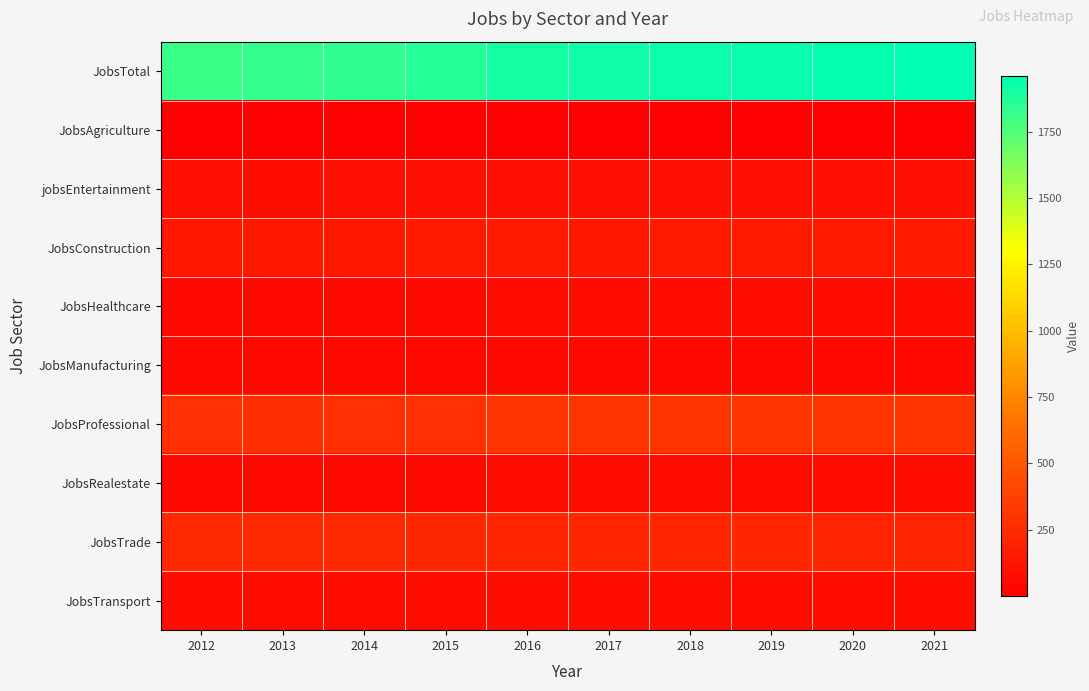

Reading right to left, transcribe all the data shown in this chart.

JobsTotal: 2021=1960	2020=1950	2019=1940	2018=1929	2017=1920	2016=1910	2015=1861	2014=1835	2013=1823	2012=1810
JobsAgriculture: 2021=1	2020=1	2019=1	2018=1	2017=1	2016=1	2015=1	2014=1	2013=1	2012=1
jobsEntertainment: 2021=99	2020=98	2019=97	2018=96	2017=95	2016=95	2015=96	2014=94	2013=81	2012=93
JobsConstruction: 2021=151	2020=150	2019=149	2018=148	2017=146	2016=148	2015=149	2014=136	2013=135	2012=137
JobsHealthcare: 2021=71	2020=70	2019=70	2018=69	2017=68	2016=68	2015=61	2014=62	2013=62	2012=59
JobsManufacturing: 2021=56	2020=56	2019=56	2018=56	2017=56	2016=56	2015=54	2014=54	2013=49	2012=49
JobsProfessional: 2021=299	2020=298	2019=297	2018=297	2017=296	2016=297	2015=281	2014=270	2013=268	2012=269
JobsRealestate: 2021=70	2020=69	2019=68	2018=68	2017=67	2016=67	2015=66	2014=61	2013=64	2012=64
JobsTrade: 2021=218	2020=219	2019=220	2018=221	2017=221	2016=222	2015=226	2014=232	2013=233	2012=231
JobsTransport: 2021=84	2020=83	2019=82	2018=81	2017=80	2016=80	2015=74	2014=70	2013=75	2012=78